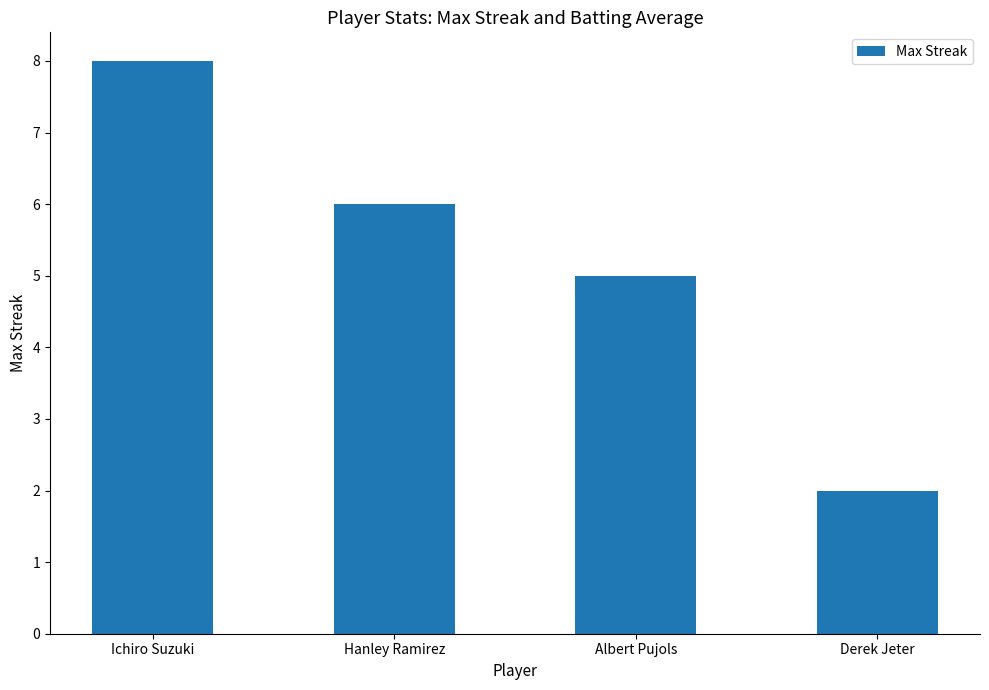

How many bars are there in total?

4